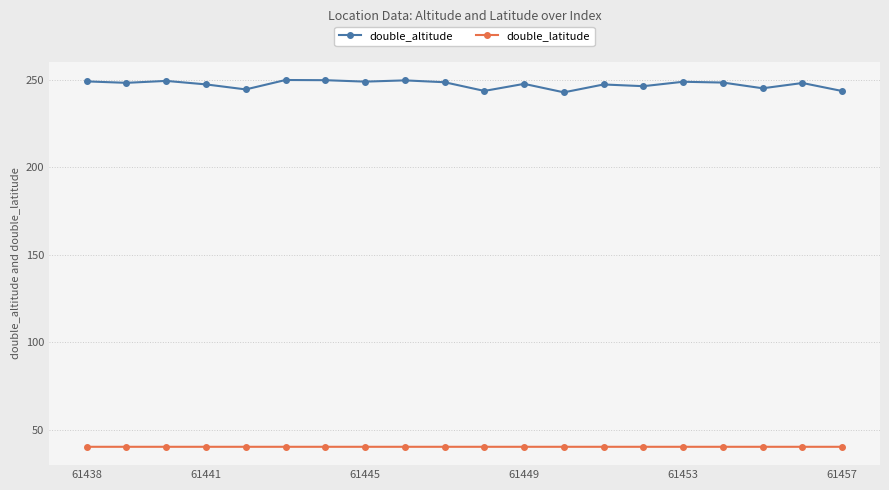

True or false: double_latitude and double_altitude cross at least once.

False